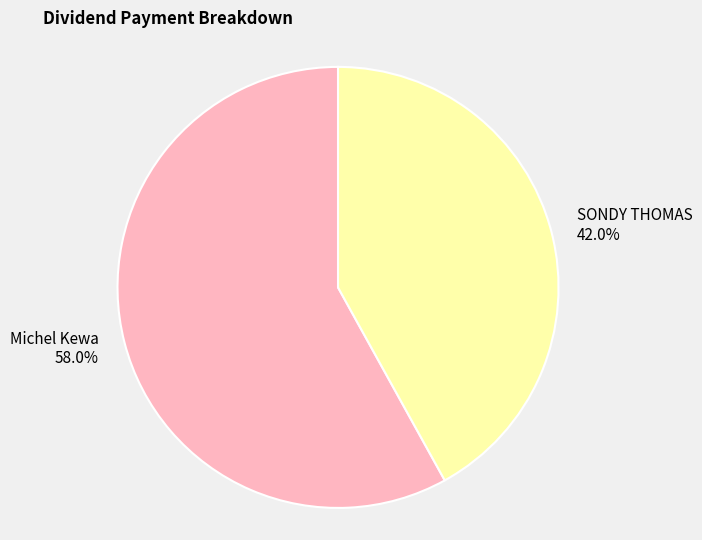

What is the largest slice in the pie chart?

Michel Kewa